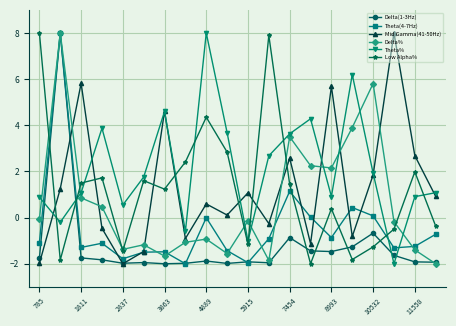

What are all the series names shown in the legend?

Delta(1-3Hz), Theta(4-7Hz), Mid Gamma(41-50Hz), Delta%, Theta%, Low Alpha%